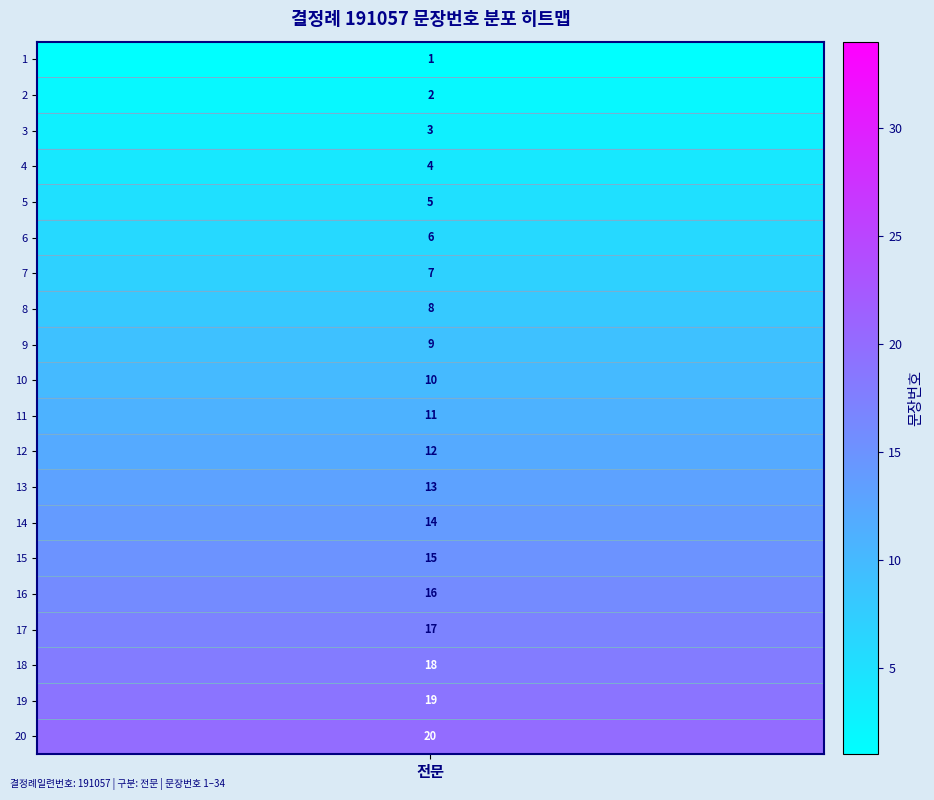

The chart shows a value of 15 at 8. True or false?

False